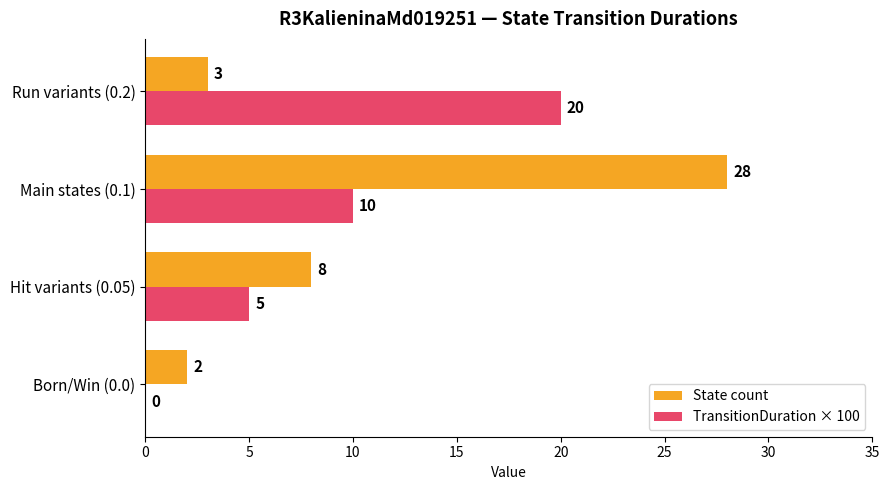

What value does the TransitionDuration × 100 series have at Main states (0.1), to the nearest 5?

10